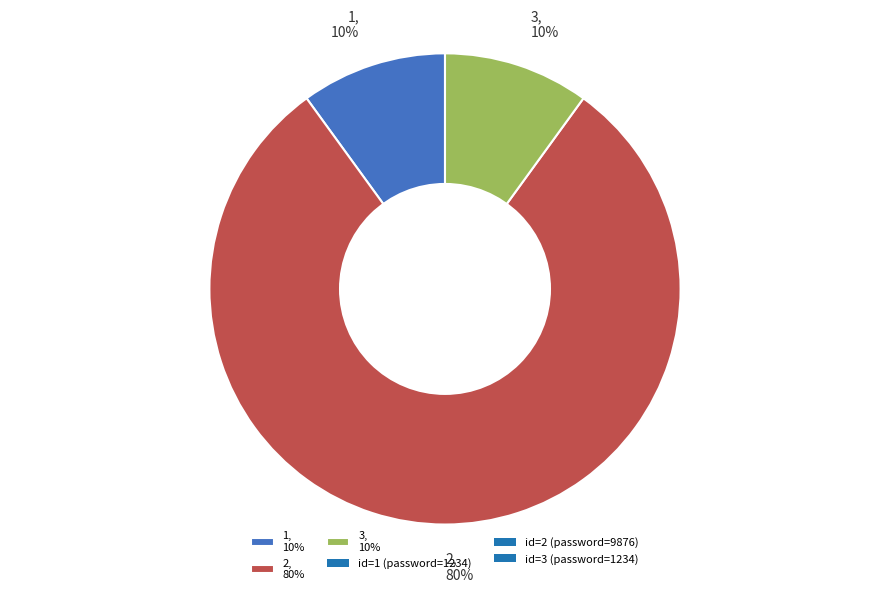

To the nearest percent, what is the difference between the 3 and 2 slice percentages?

70%